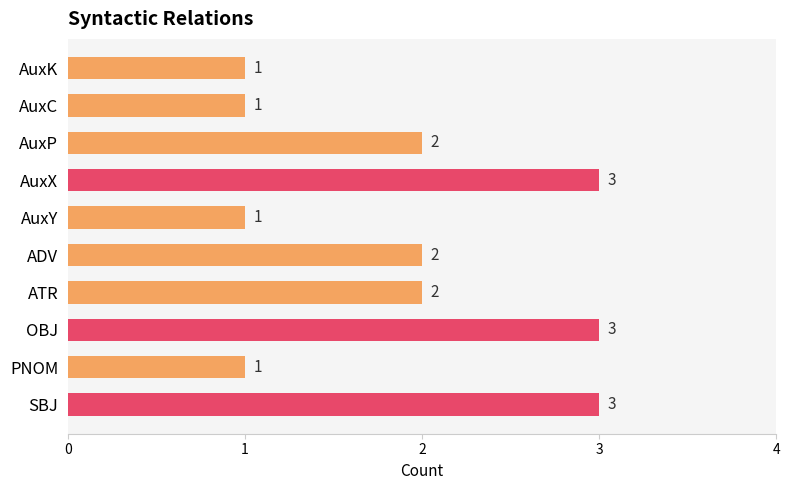

Does the chart contain any negative values?

No